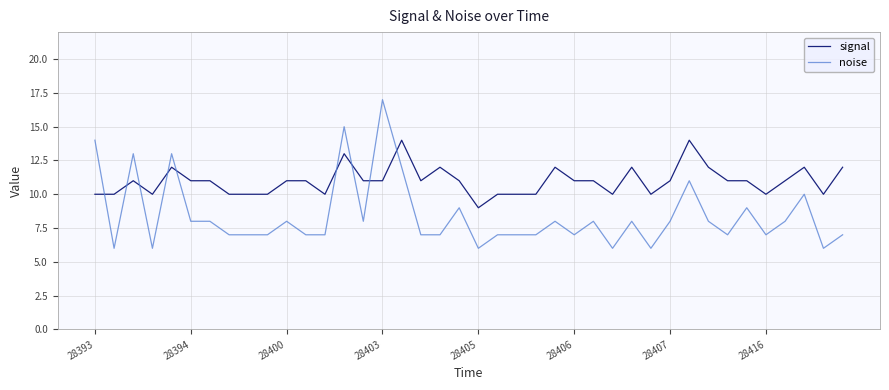

After their last crossing, which series has the higher values: signal or noise?

signal